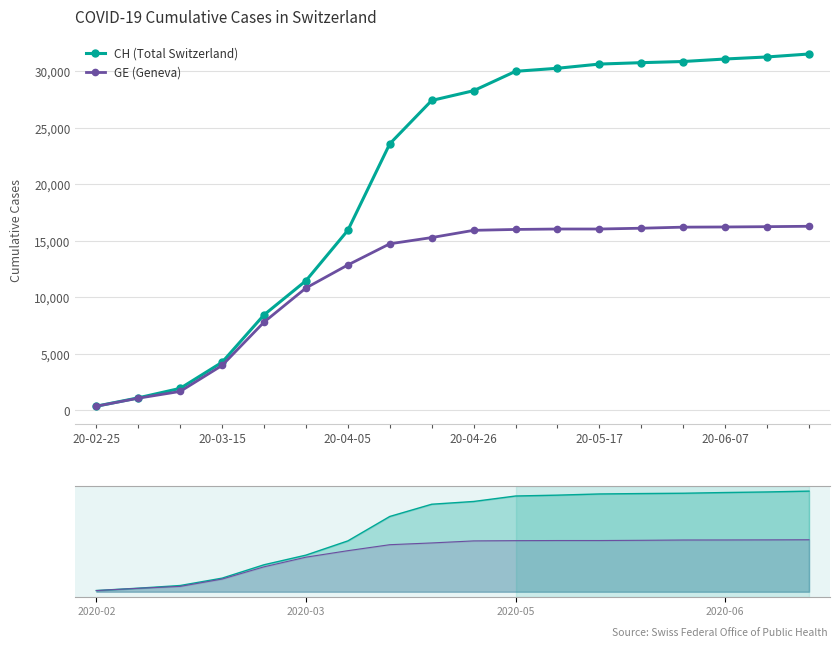

What is the approximate value of CH (Total Switzerland) at 20-03-15, to the nearest 50?

4250